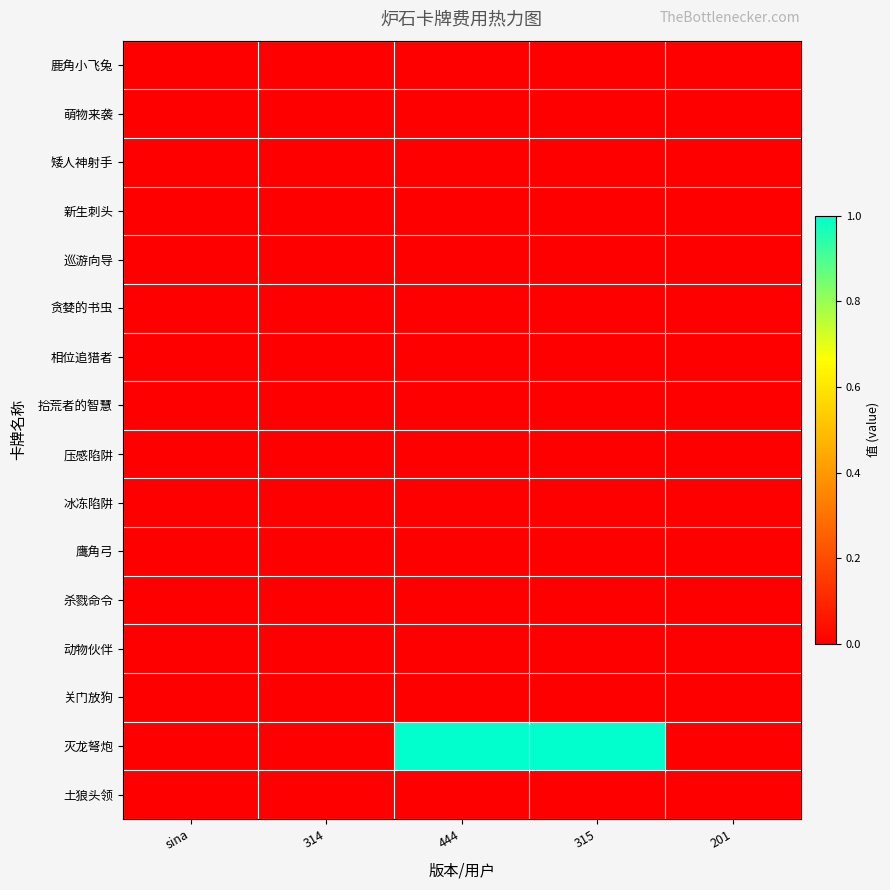

Count the number of categories in the chart.

5